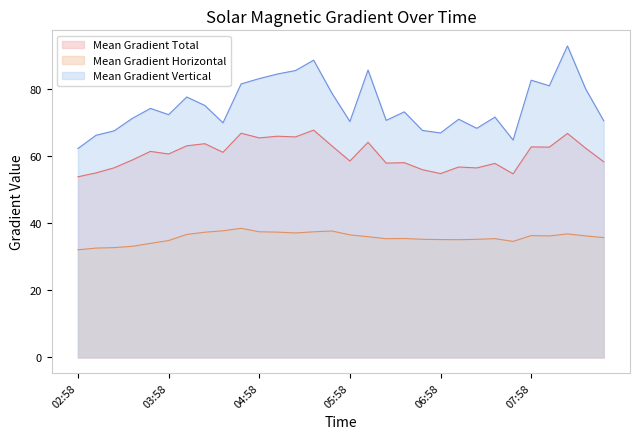

The value of Mean Gradient Total at 04:34 is 92.9. True or false?

False